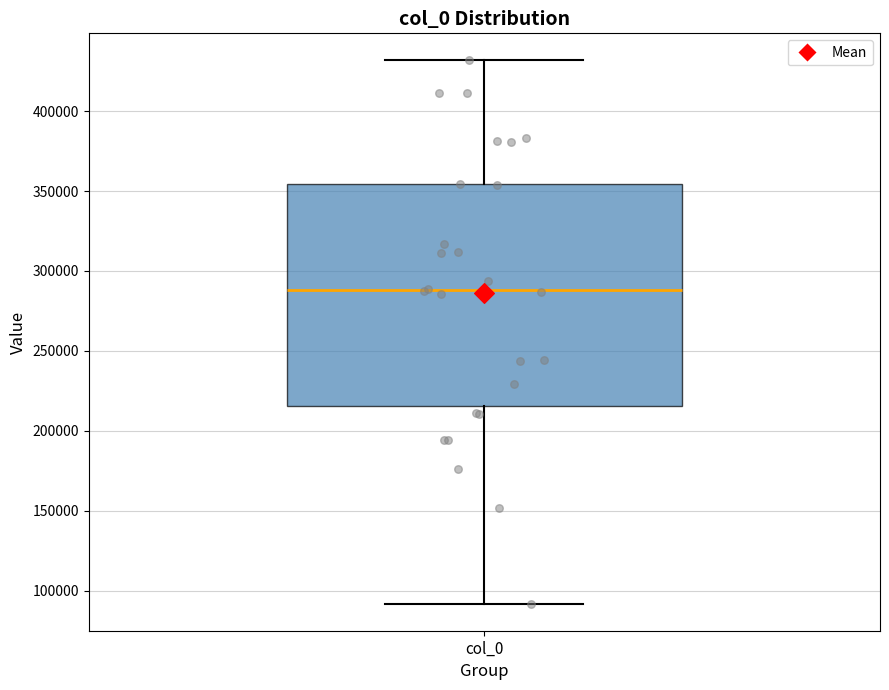

Where is the lower edge of the box for col_0 on the y-axis? The values are not printed on the chart, so give them approximately, as read against the axis.

215000